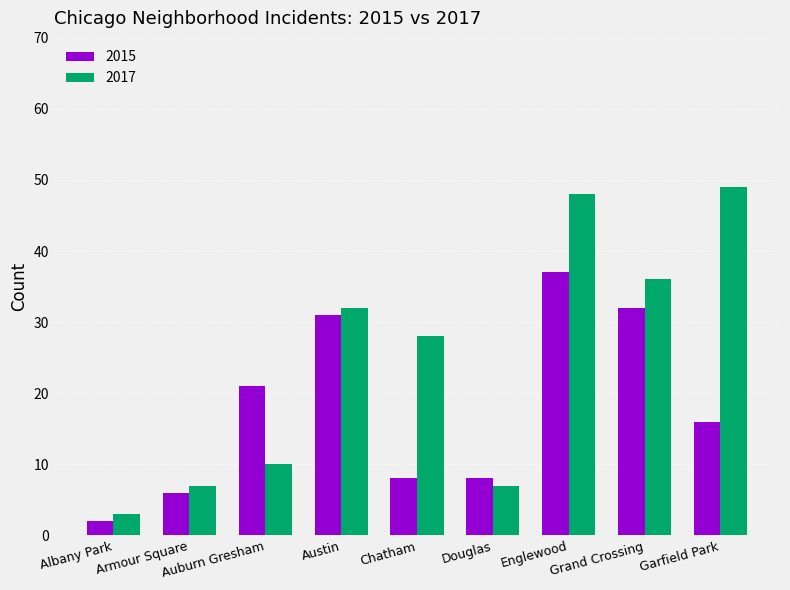

What are all the series names shown in the legend?

2015, 2017